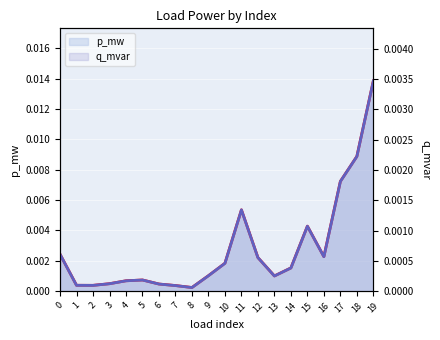

How many lines are shown in the chart?

2